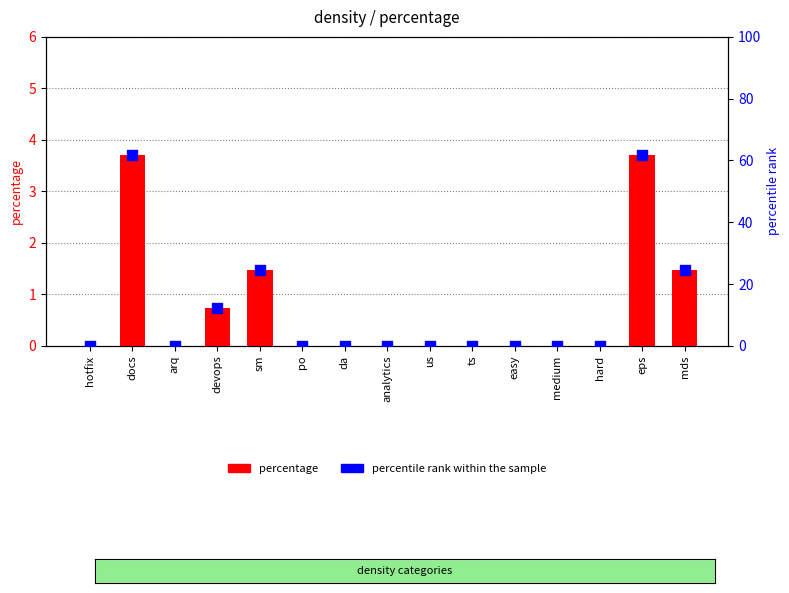

At how many categories does at least one series exceed 37?

2